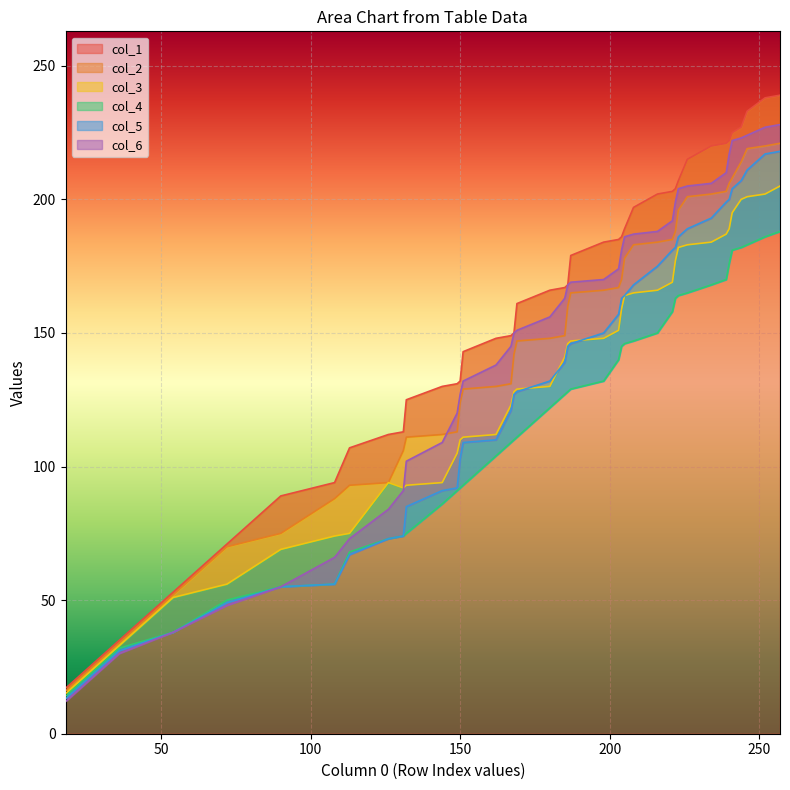

Where is the first local minimum for col_3?

131